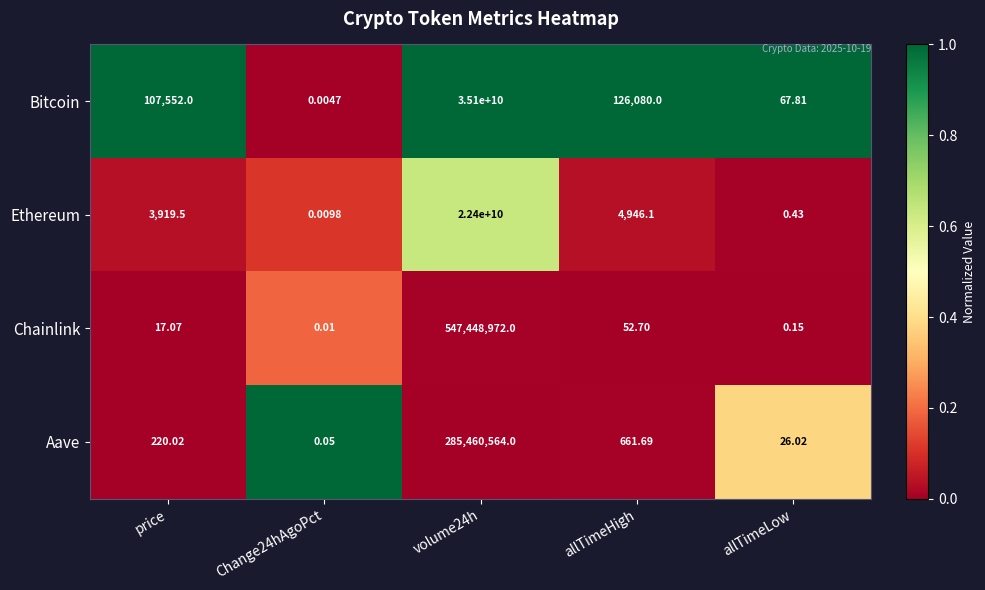

At price, list the series in order from largest to smallest.

Bitcoin, Ethereum, Aave, Chainlink